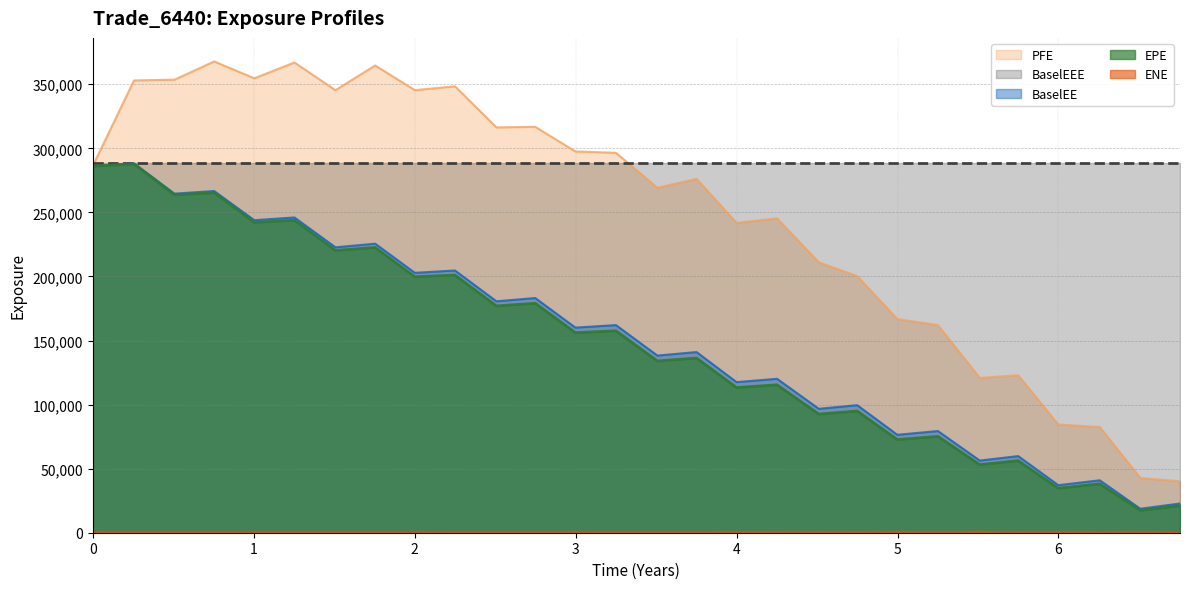

Between 1.75479 and 2.50821, which is larger?

1.75479